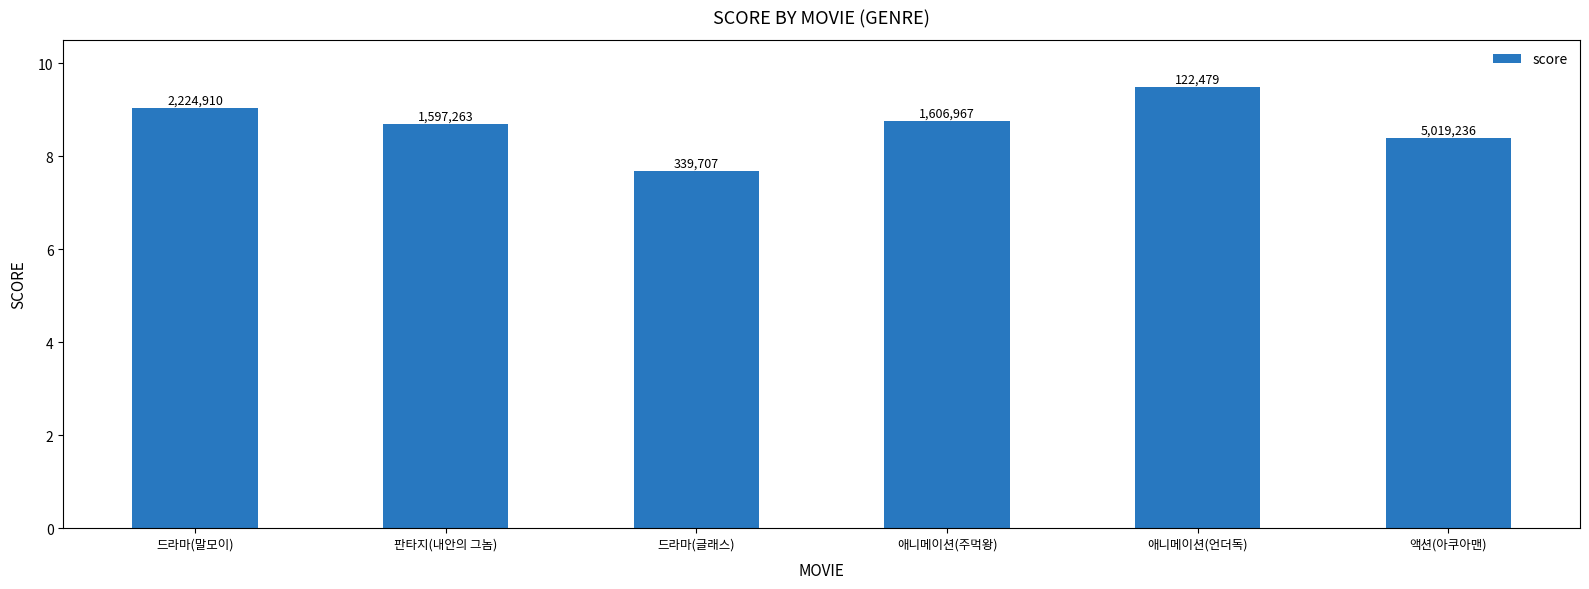

How many bars are there in total?

6